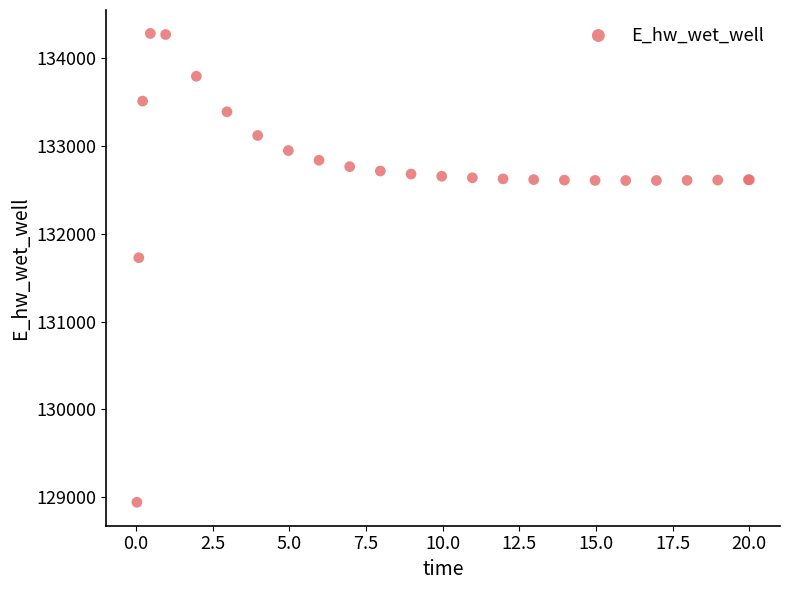

What Y value in the scatter plot is closest to 131612?

131728.1